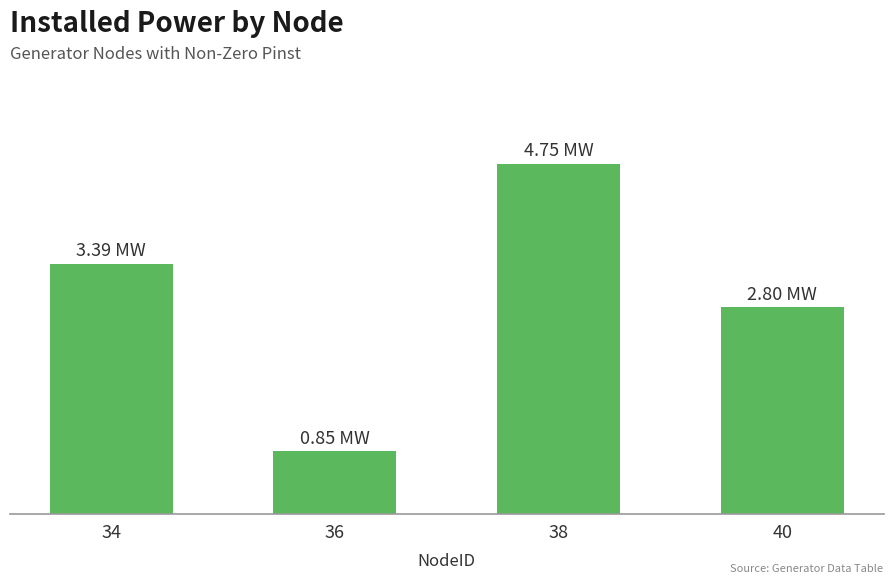

Is it true that the value at 36 is 1.3?

False